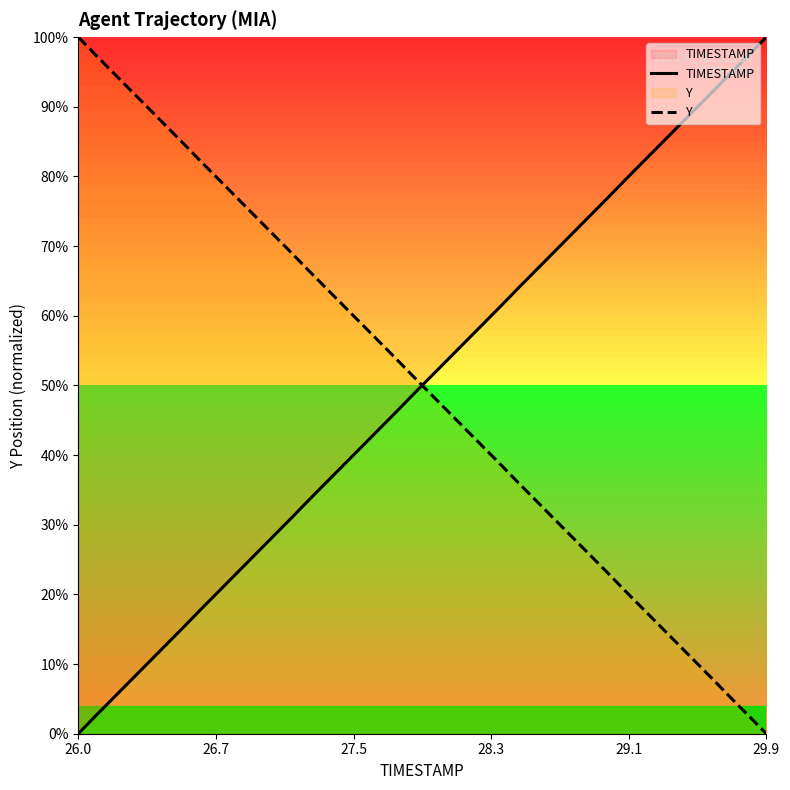

Which series has the largest range (max minus min)?

TIMESTAMP